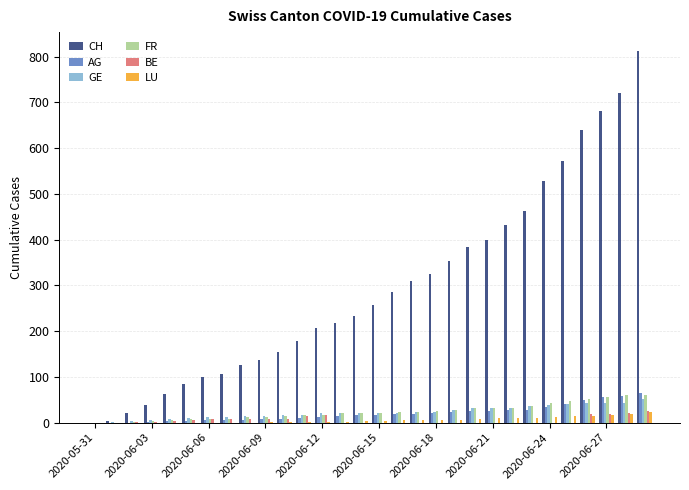

What is the sum of all FR values?

723